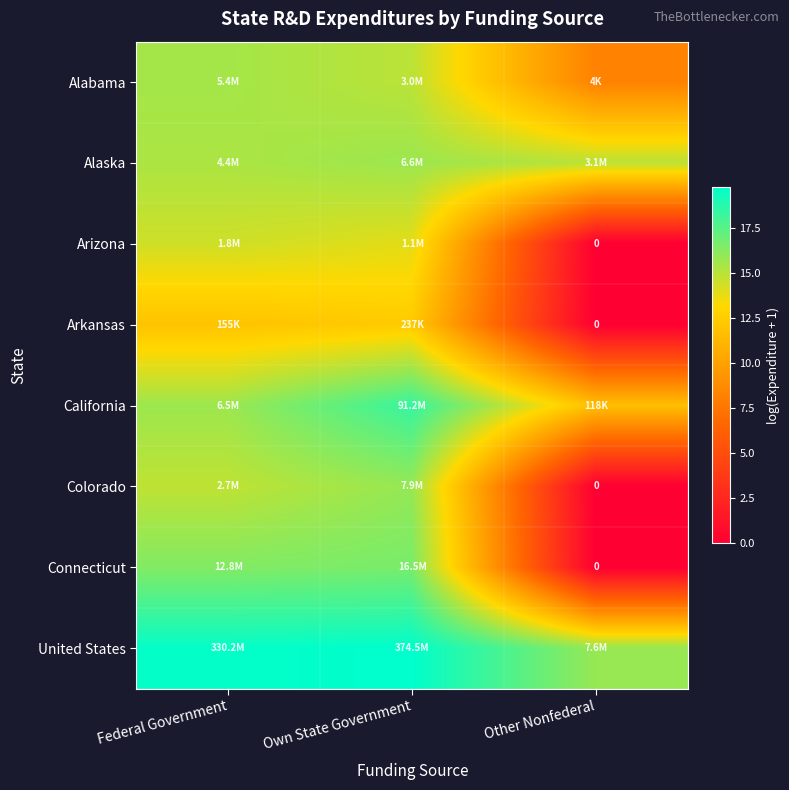

What is the difference between the maximum and minimum values in the United States series?

3.9